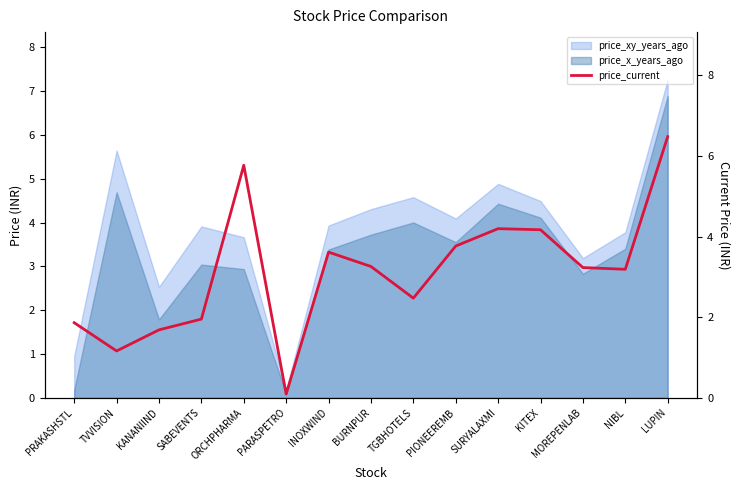

What is the difference between the maximum and minimum values?

6.4